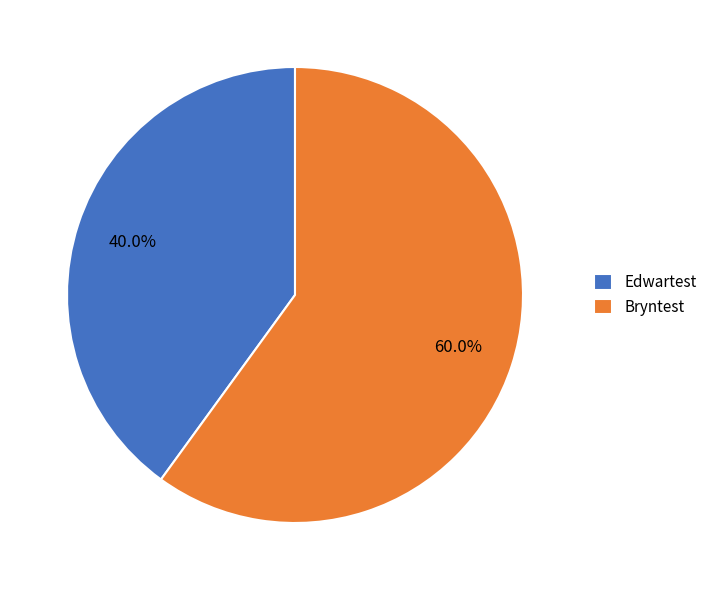

Which category accounts for the majority?

Bryntest